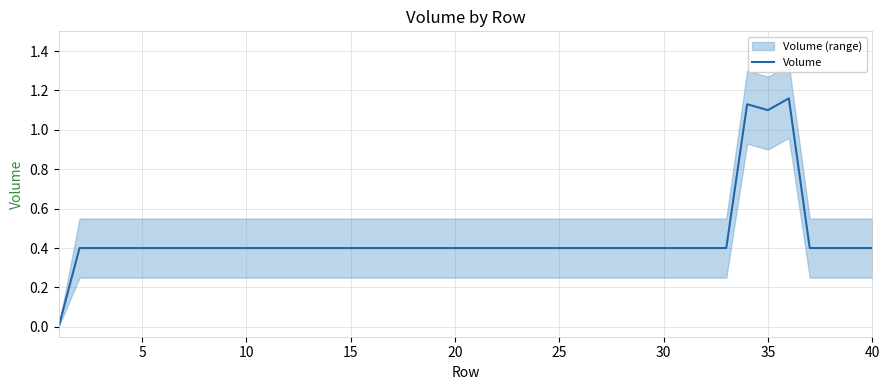

How many values are above zero?

39